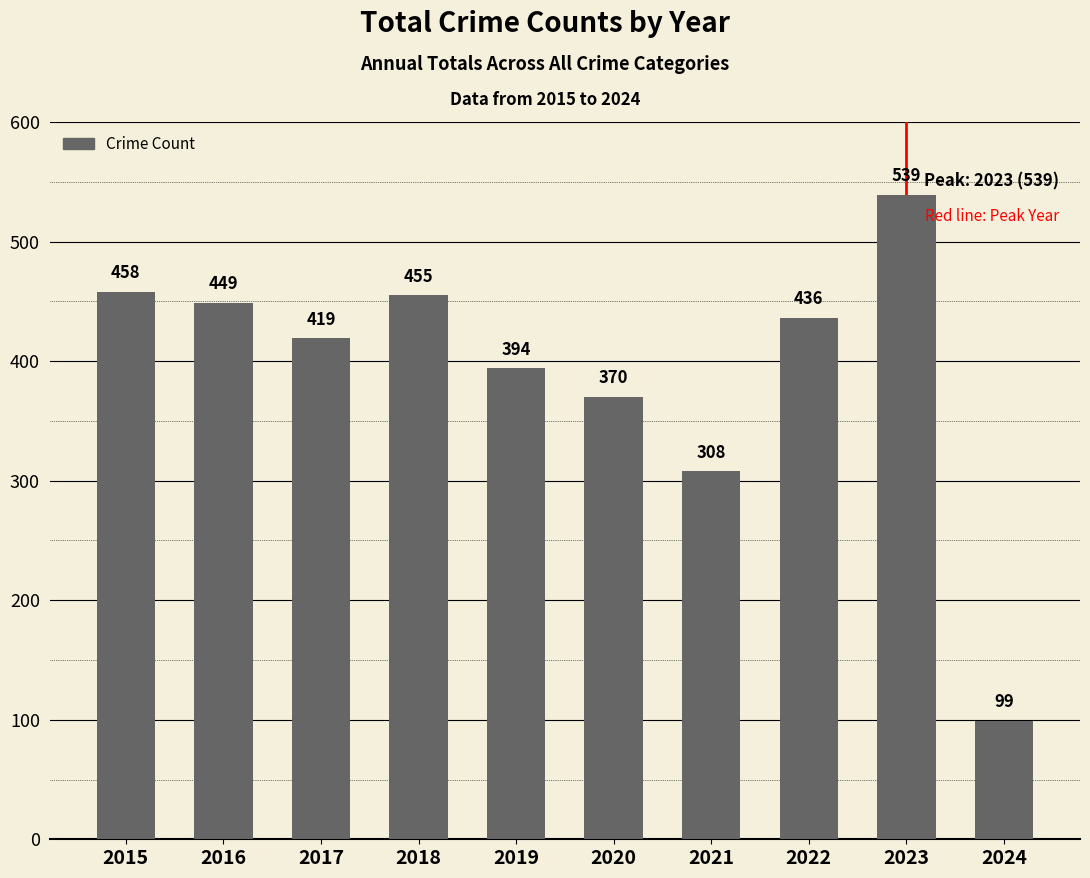

Which category has the lowest value across all series?

2024